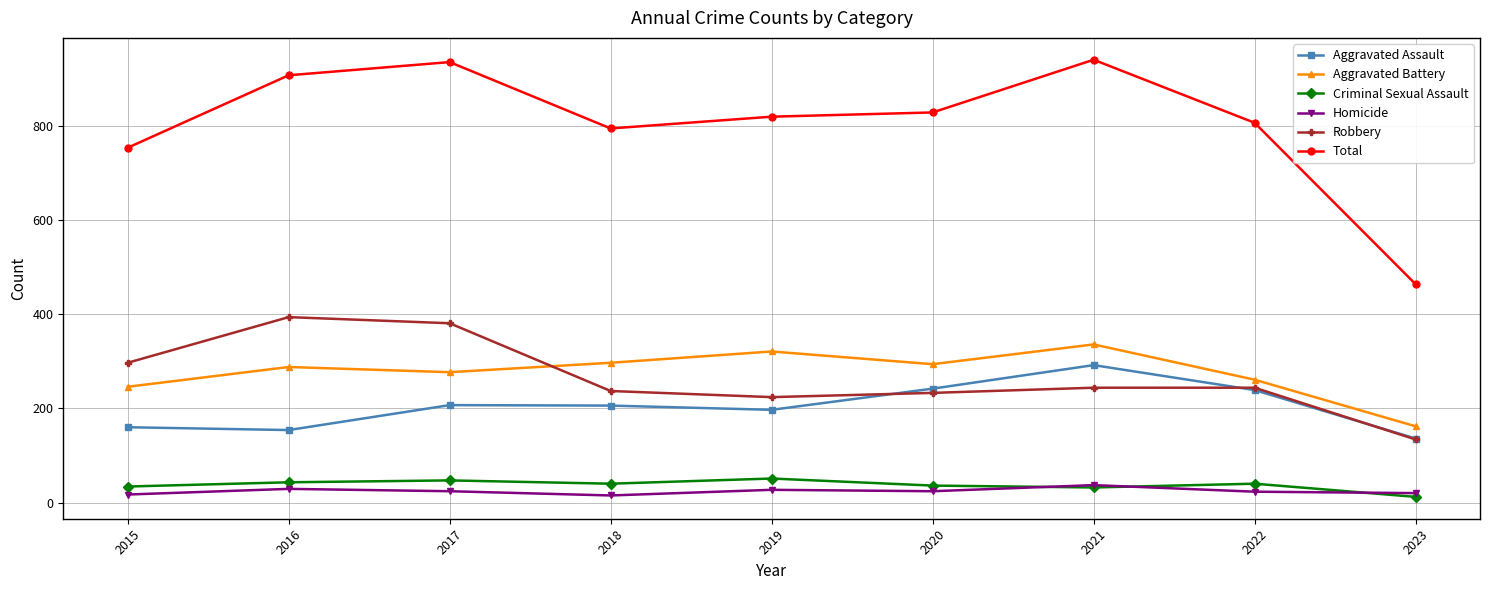

What is the total value across all series at 2018?

1590